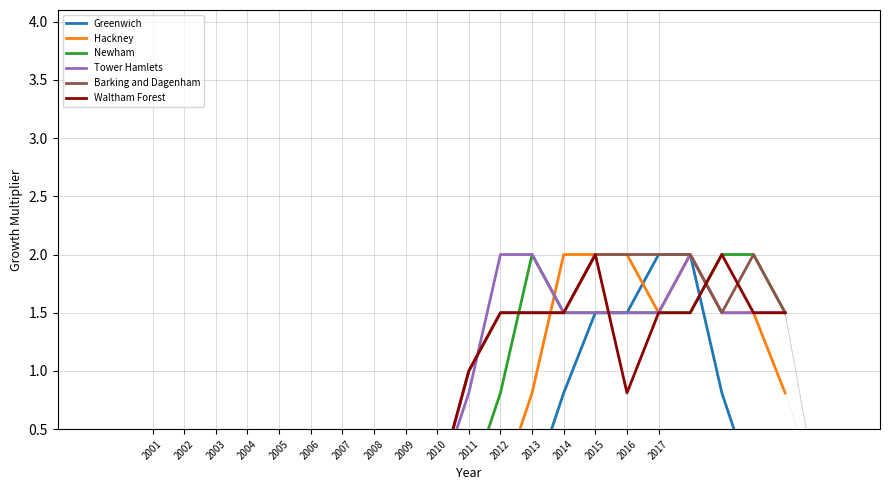

Is the value of Newham at 19 greater than the value of Greenwich at 20?

Yes